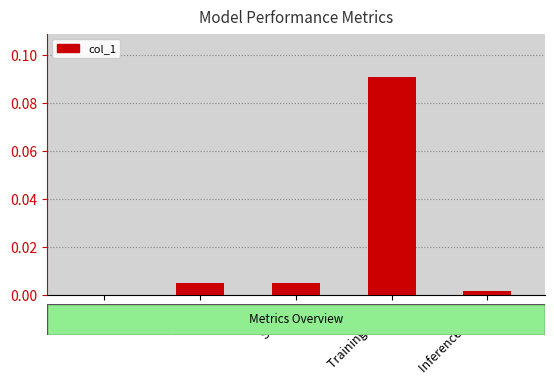

What is the change in value from MAPE to Training Time?

+0.1